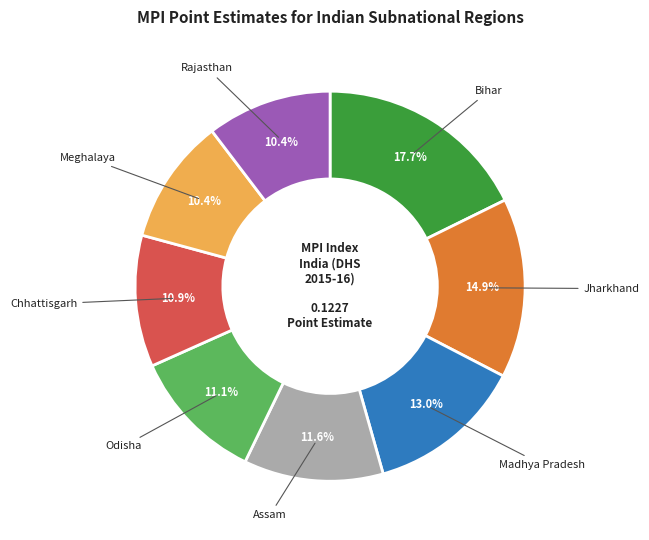

Which slice is the largest?

Bihar